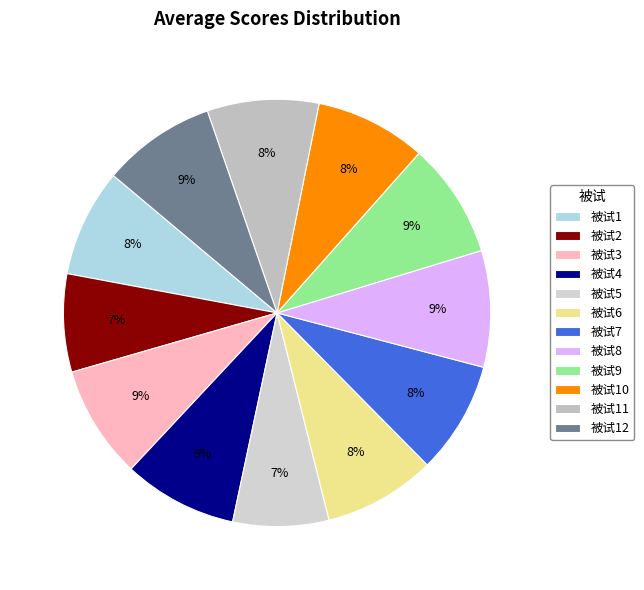

Is 被试6 the majority of the pie?

No